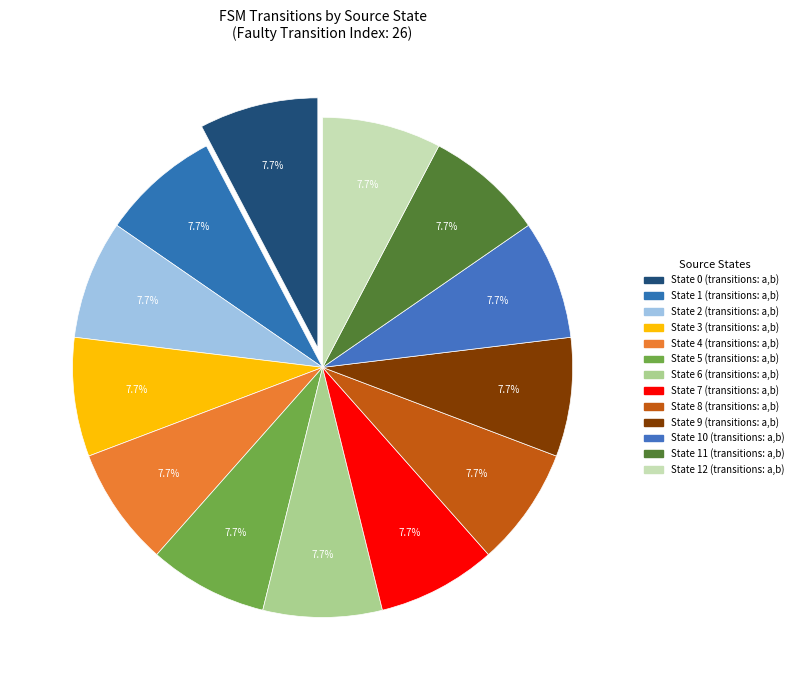

Count the number of slices in the pie.

13